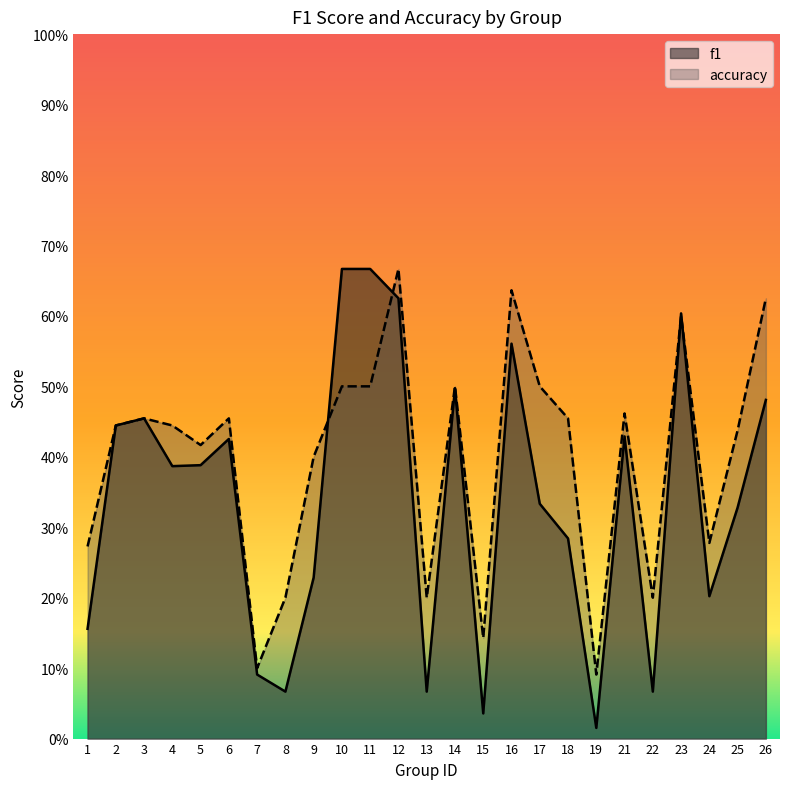

The value of f1 at 10 is 0.7. True or false?

True